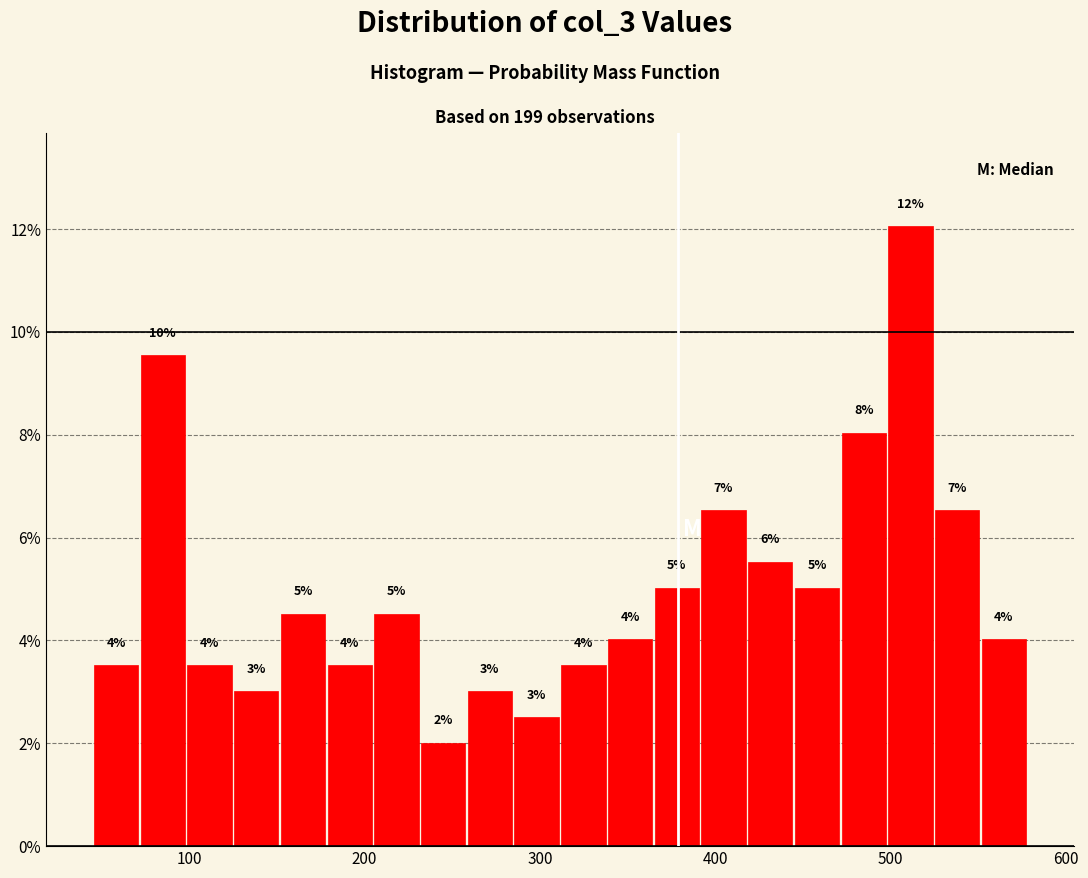

Around what value on the x-axis is the tallest bar? Give the approximate position of its centre, as read against the axis.

510